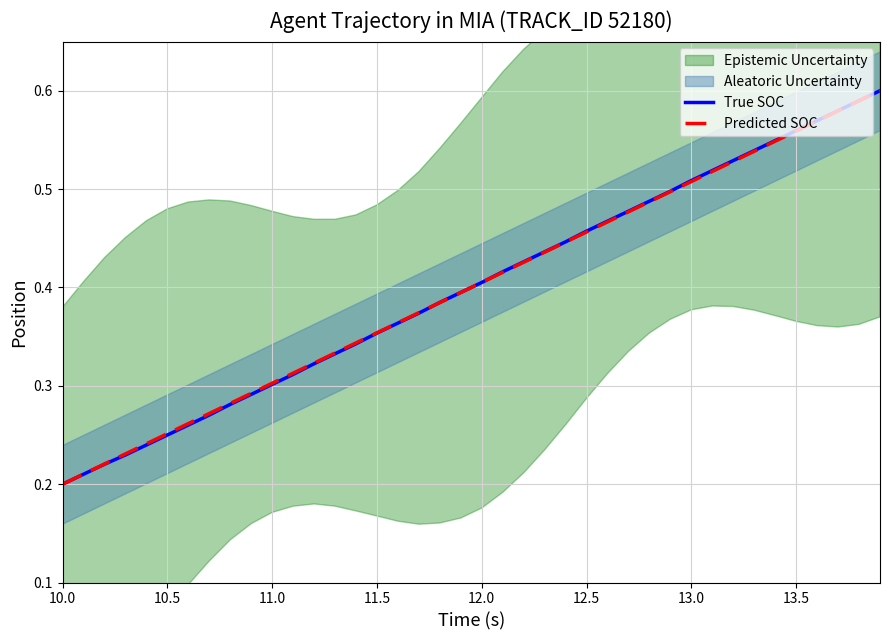

The True SOC series shows 0.4 at 10.5. True or false?

False